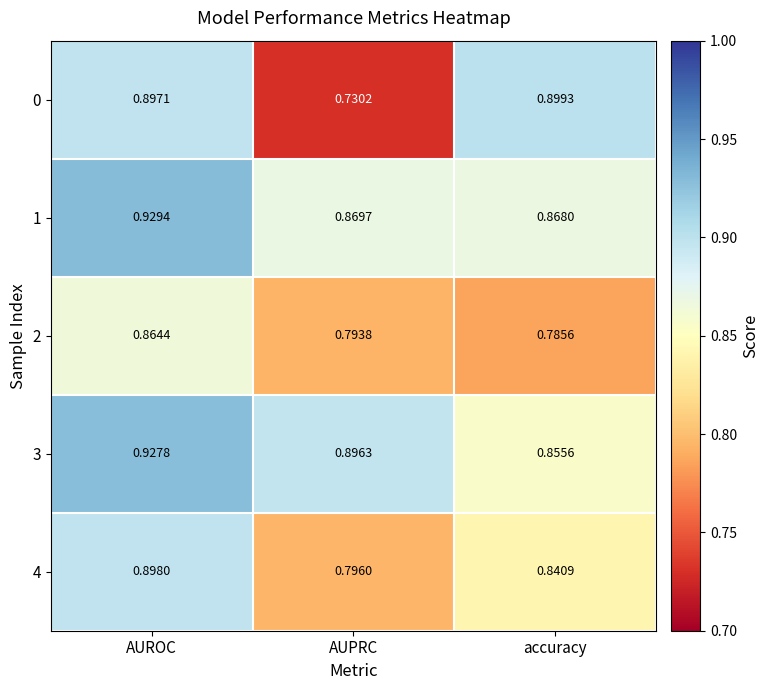

Rank the categories by 0 value from highest to lowest.

accuracy, AUROC, AUPRC